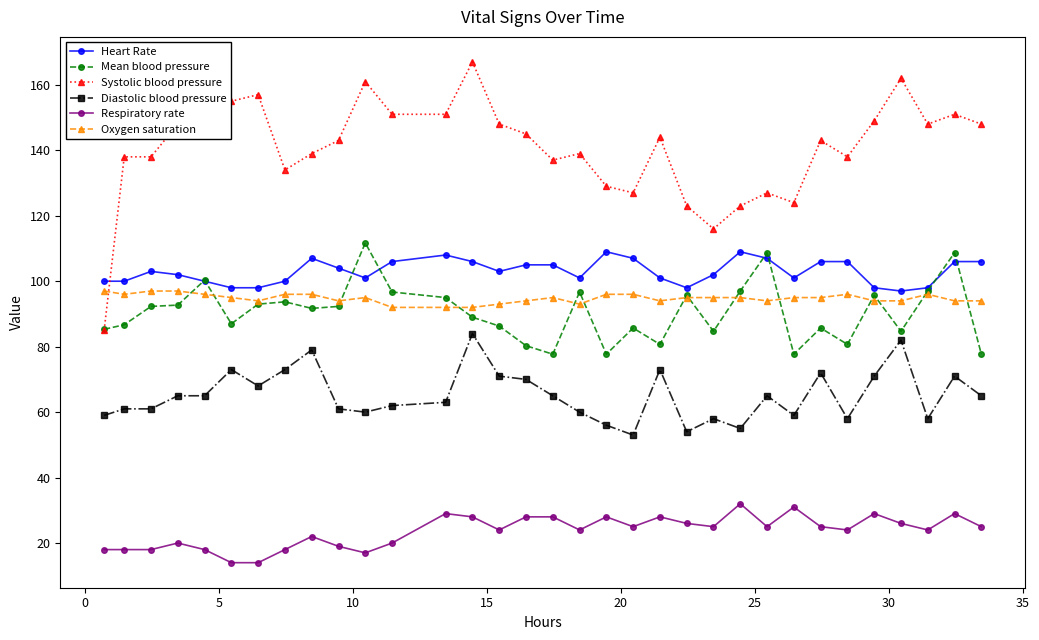

Which series has the widest spread of values?

Systolic blood pressure